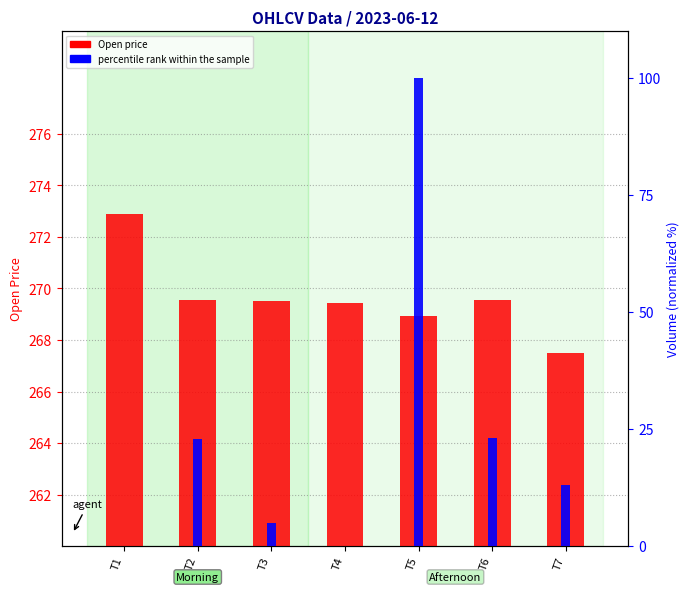

List the labels in order of Open value, largest first.

T1, T2, T6, T3, T4, T5, T7